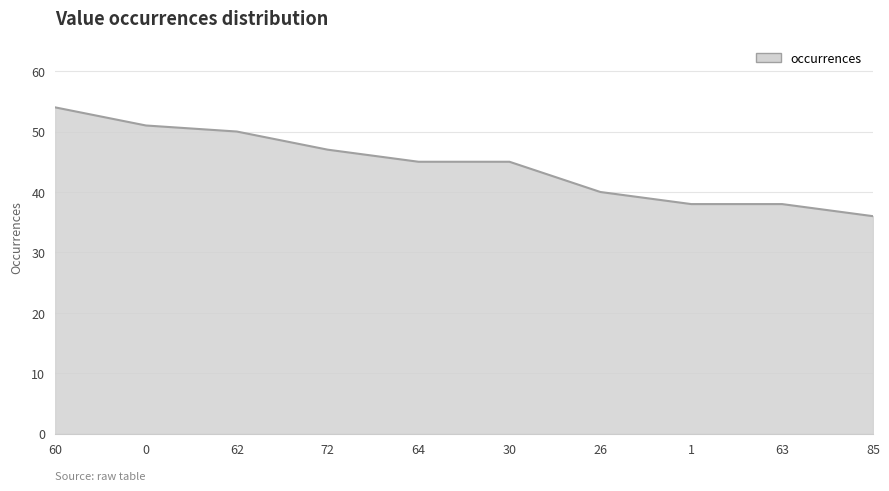

Reading right to left, list all the values displayed in this chart.

85=36	63=38	1=38	26=40	30=45	64=45	72=47	62=50	0=51	60=54